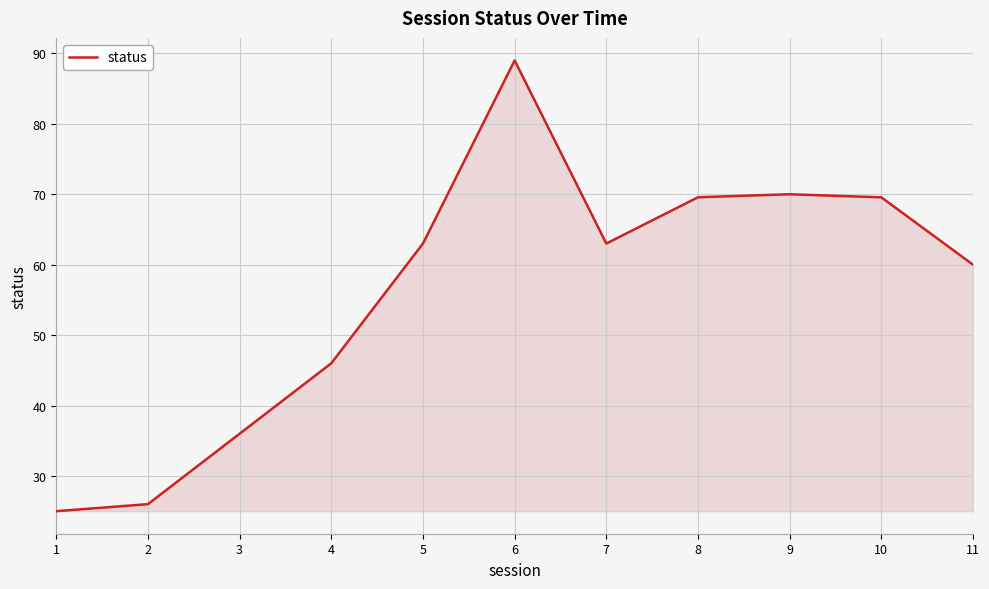

At which category does the chart reach its peak across all series?

6